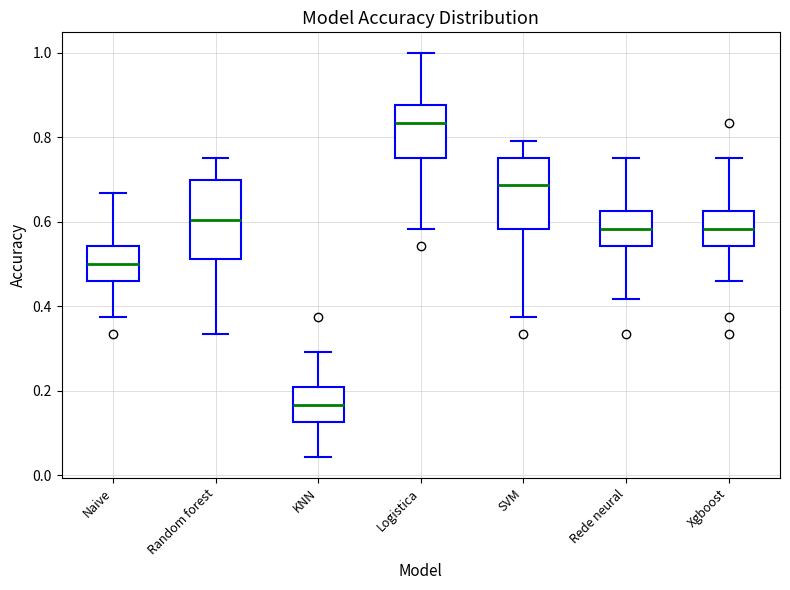

Reading left to right, read every box against the y-axis: the position of its median line, the range the box covers, and the ends of its whiskers. The values are not printed on the chart, so give them approximately, as read against the axis.

Naive: median 0.50, box 0.46 to 0.54, whiskers 0.38 to 0.66
Random forest: median 0.60, box 0.52 to 0.70, whiskers 0.34 to 0.76
KNN: median 0.16, box 0.12 to 0.20, whiskers 0.04 to 0.30
Logistica: median 0.84, box 0.76 to 0.88, whiskers 0.58 to 1.00
SVM: median 0.68, box 0.58 to 0.76, whiskers 0.38 to 0.80
Rede neural: median 0.58, box 0.54 to 0.62, whiskers 0.42 to 0.76
Xgboost: median 0.58, box 0.54 to 0.62, whiskers 0.46 to 0.76